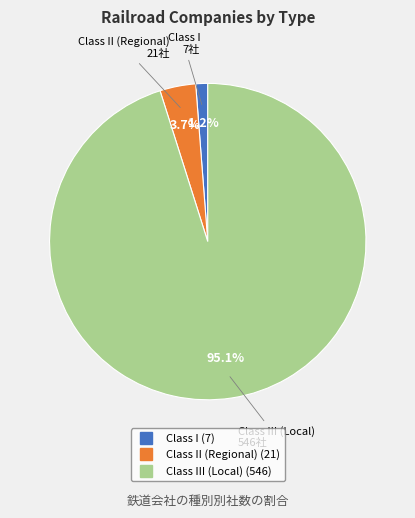

Is there any slice that represents more than half of the pie?

Yes